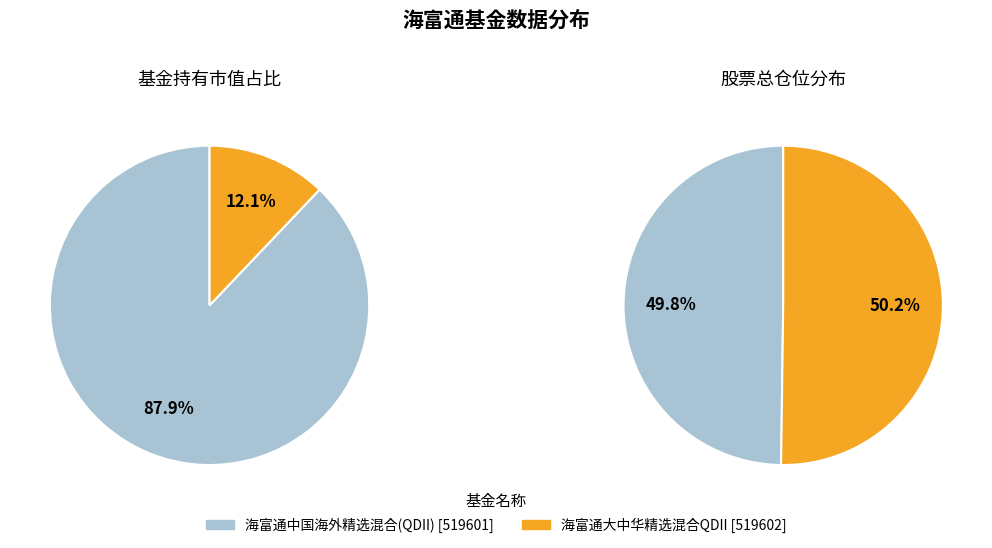

How many segments does this pie chart have?

2